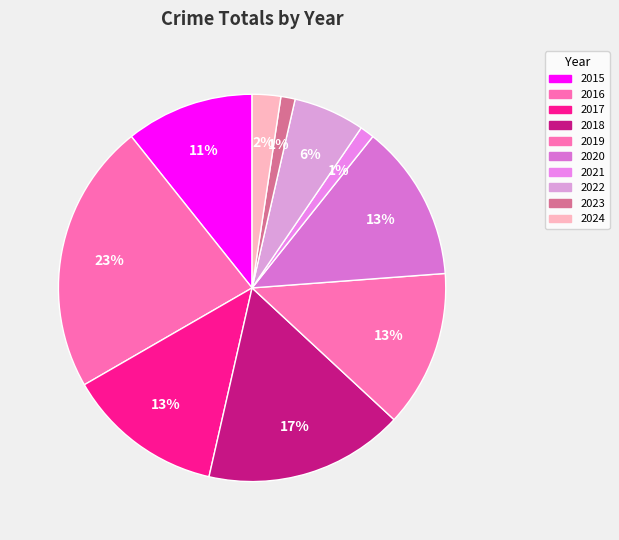

What percentage is the 2021 slice, to the nearest percent?

1%